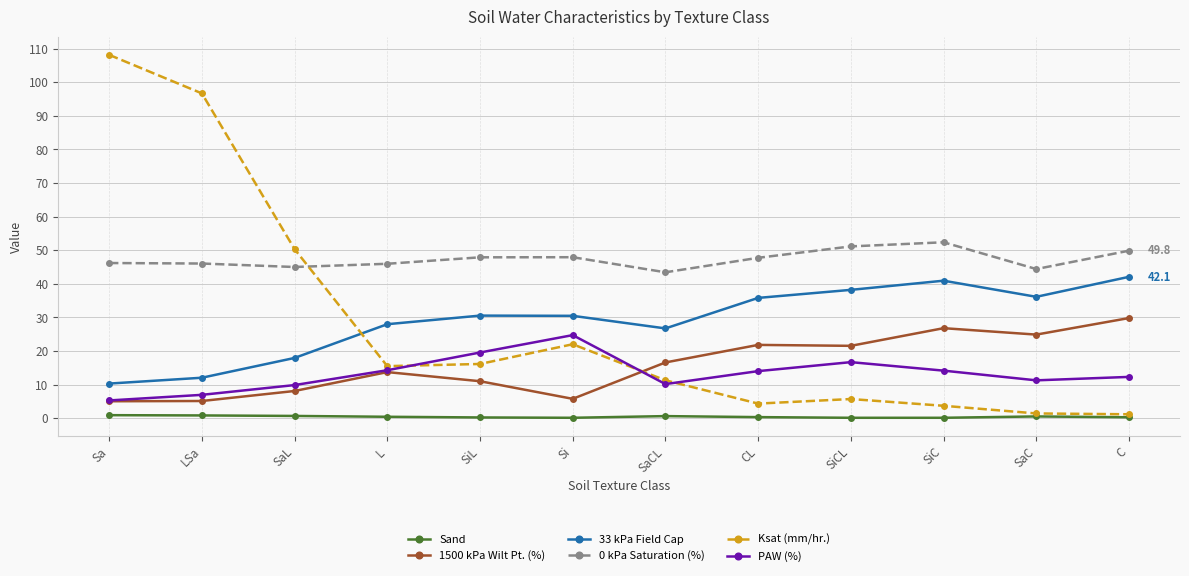

Which series has the largest total across all categories?

0 kPa Saturation (%)